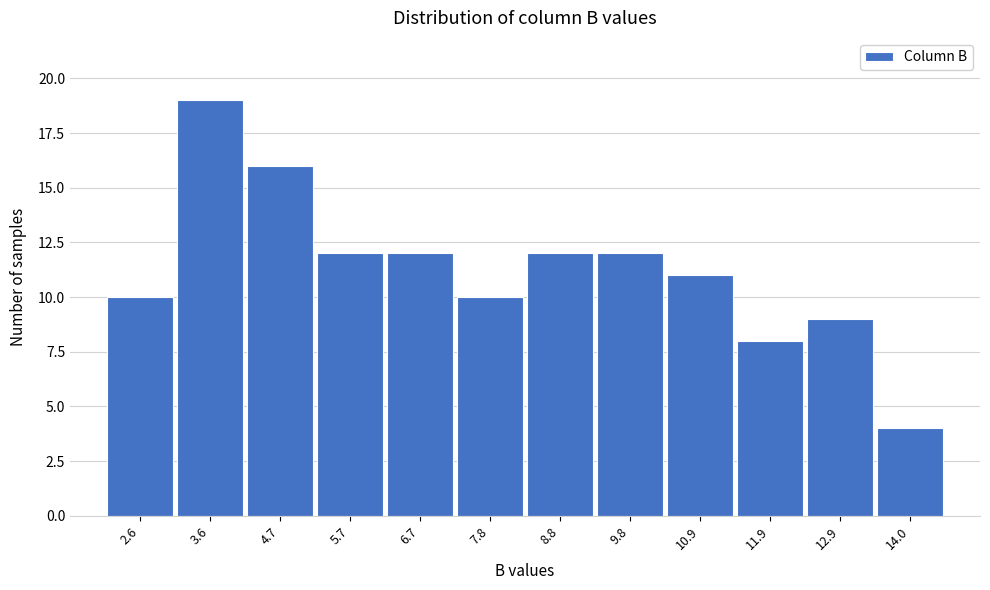

Reading left to right, list all the values displayed in this chart.

2.6=10	3.6=19	4.7=16	5.7=12	6.7=12	7.8=10	8.8=12	9.8=12	10.9=11	11.9=8	12.9=9	14.0=4